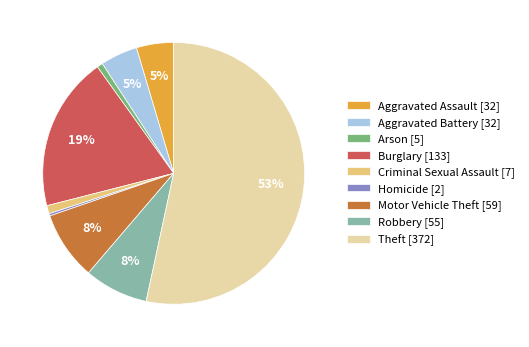

What is the majority slice?

Theft